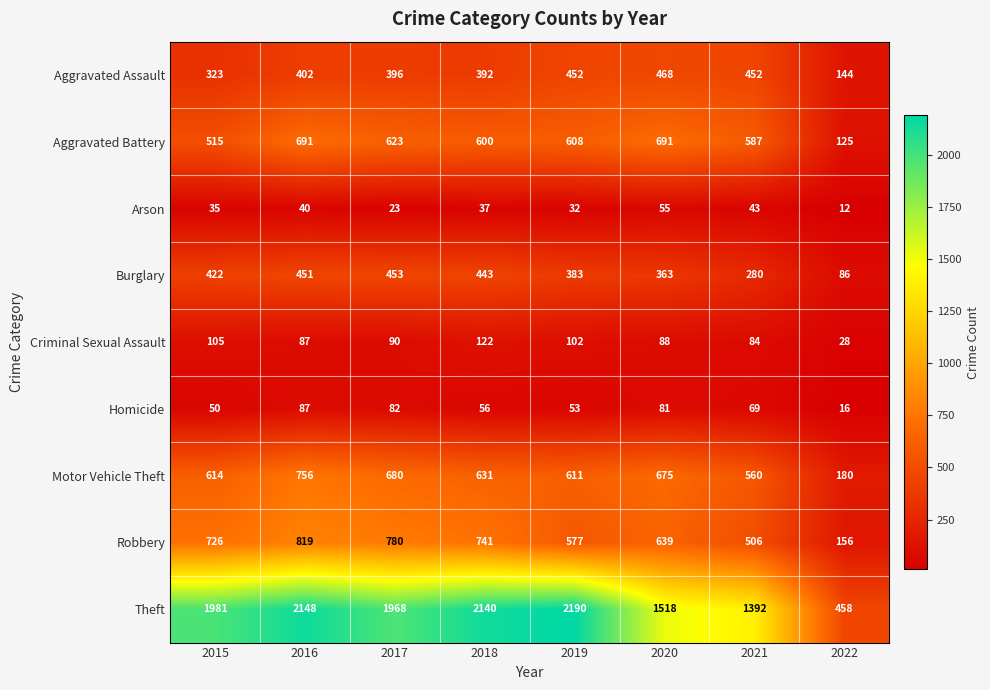

Which series has the largest total across all categories?

Theft